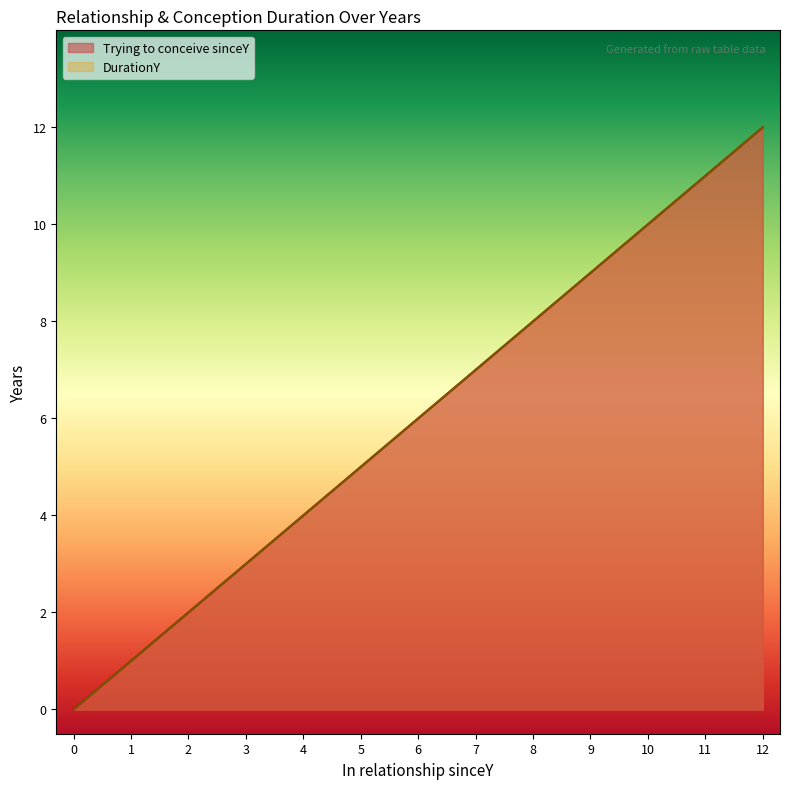

What is the difference between the Trying to conceive sinceY values at 1 and 8?

7